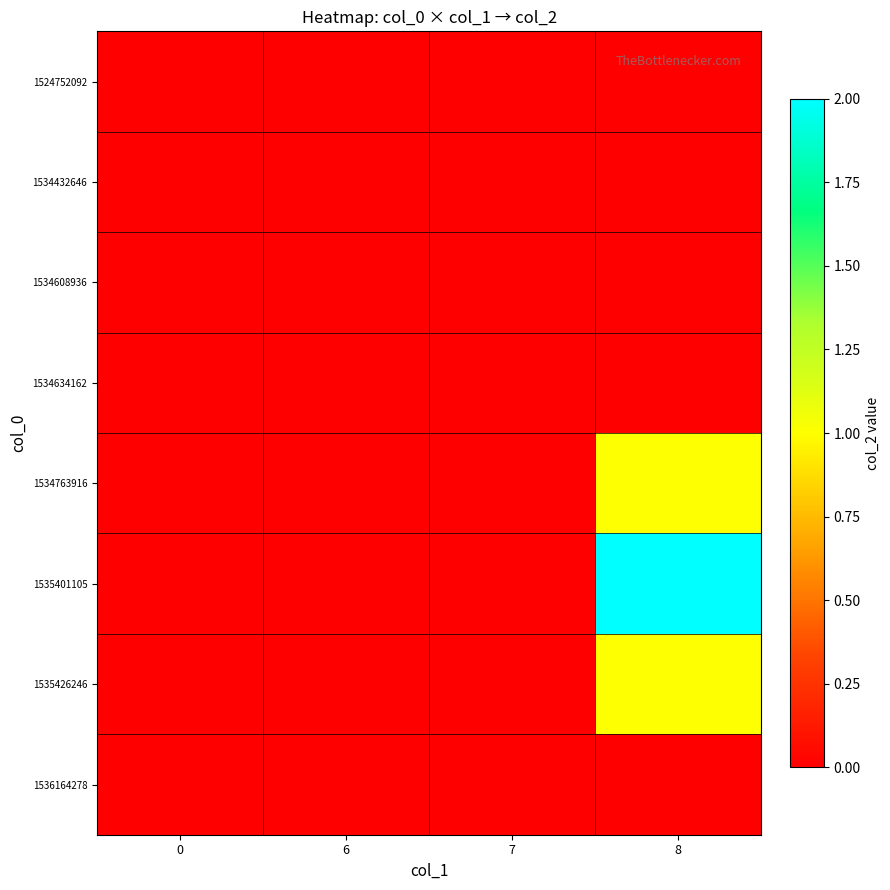

Reading right to left, list all the values displayed in this chart.

1524752092: 8=0	7=0	6=0	0=0
1534432646: 8=0	7=0	6=0	0=0
1534608936: 8=0	7=0	6=0	0=0
1534634162: 8=0	7=0	6=0	0=0
1534763916: 8=1	7=0	6=0	0=0
1535401105: 8=2	7=0	6=0	0=0
1535426246: 8=1	7=0	6=0	0=0
1536164278: 8=0	7=0	6=0	0=0